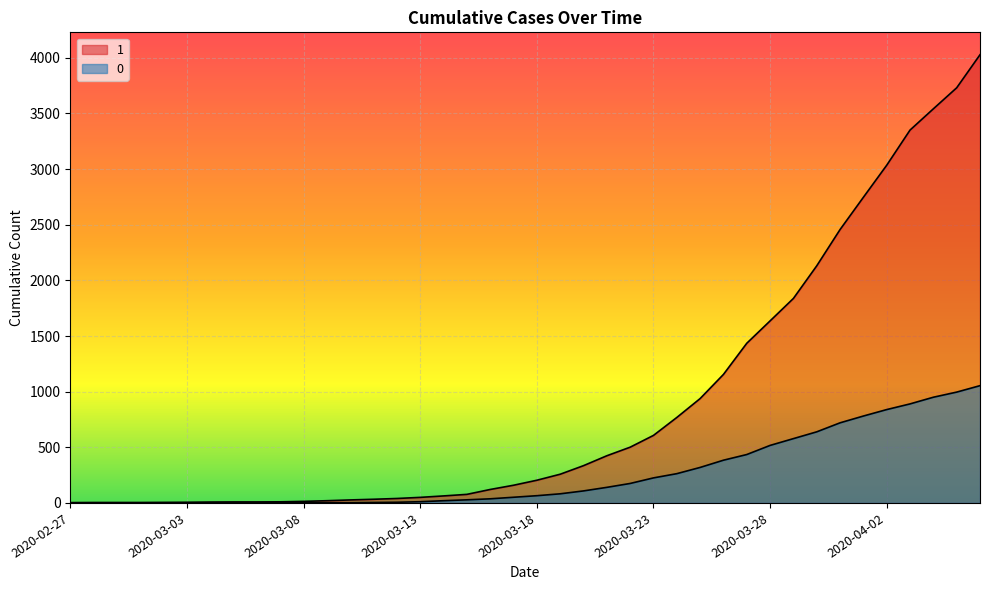

Which series has the largest total across all categories?

1